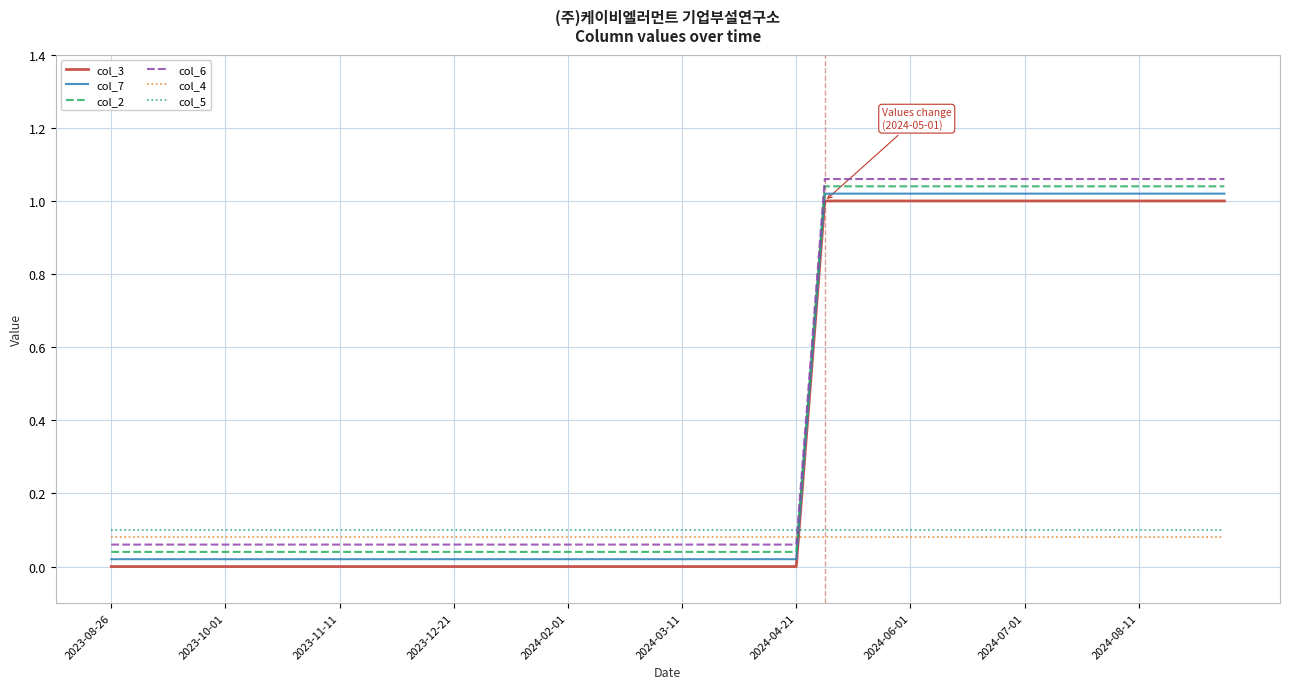

True or false: col_5 and col_4 intersect in this chart.

False